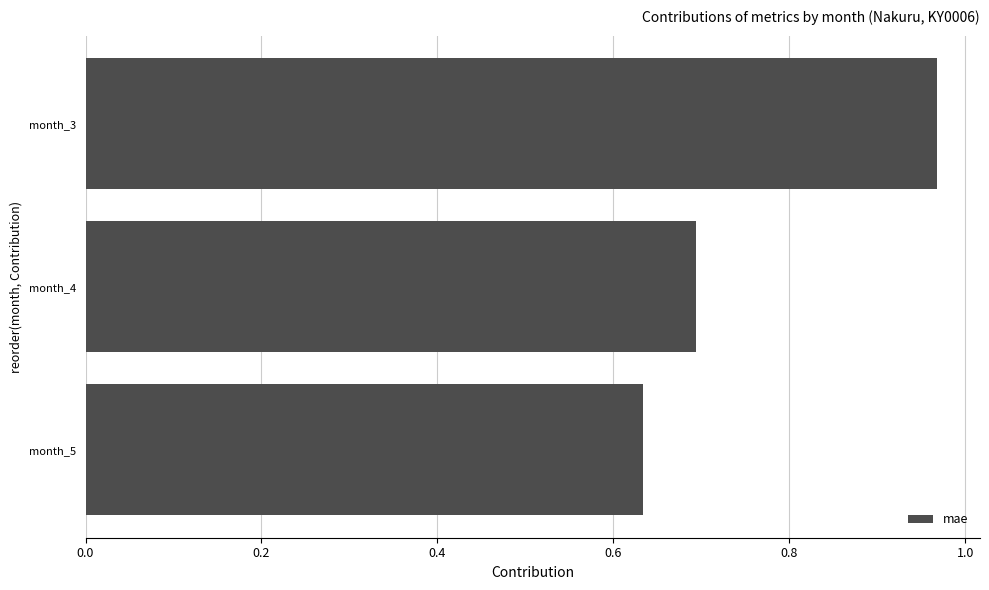

Which category has the highest value across all series?

month_3